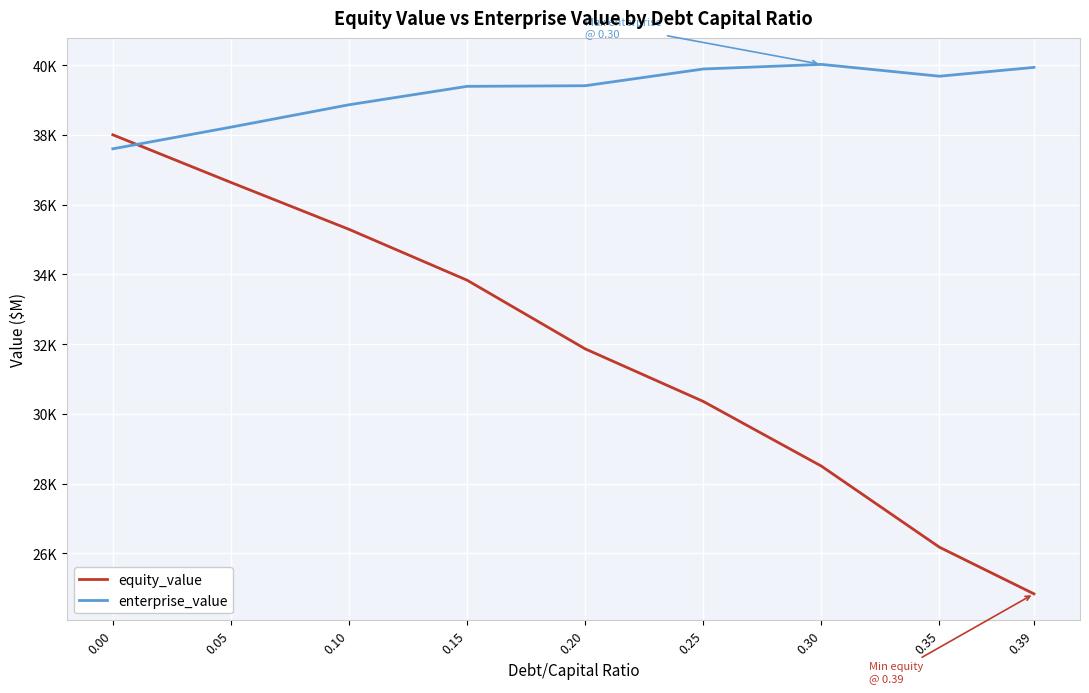

What is the difference between the highest and lowest values at 0.20?

7548.1